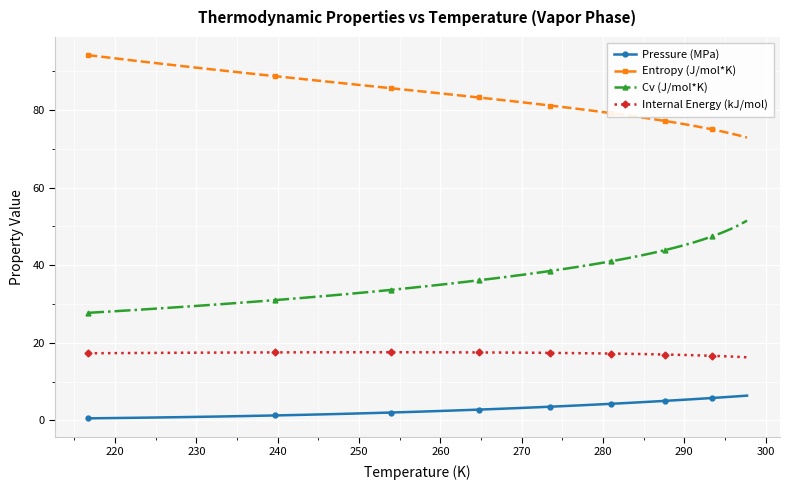

True or false: Cv (J/mol*K) and Pressure (MPa) cross at least once.

False